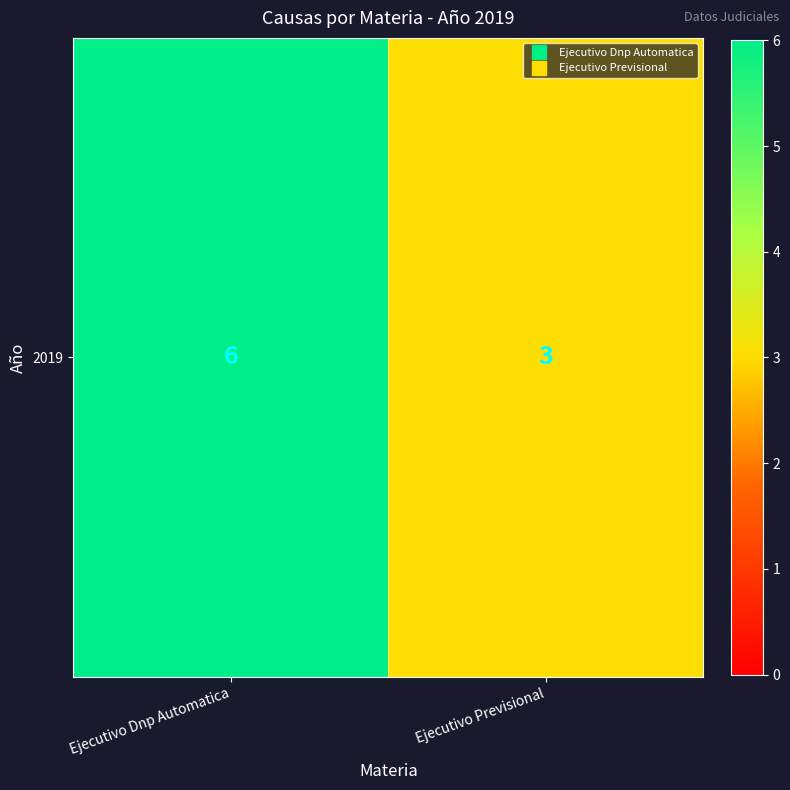

Reading right to left, transcribe all the data shown in this chart.

3	6